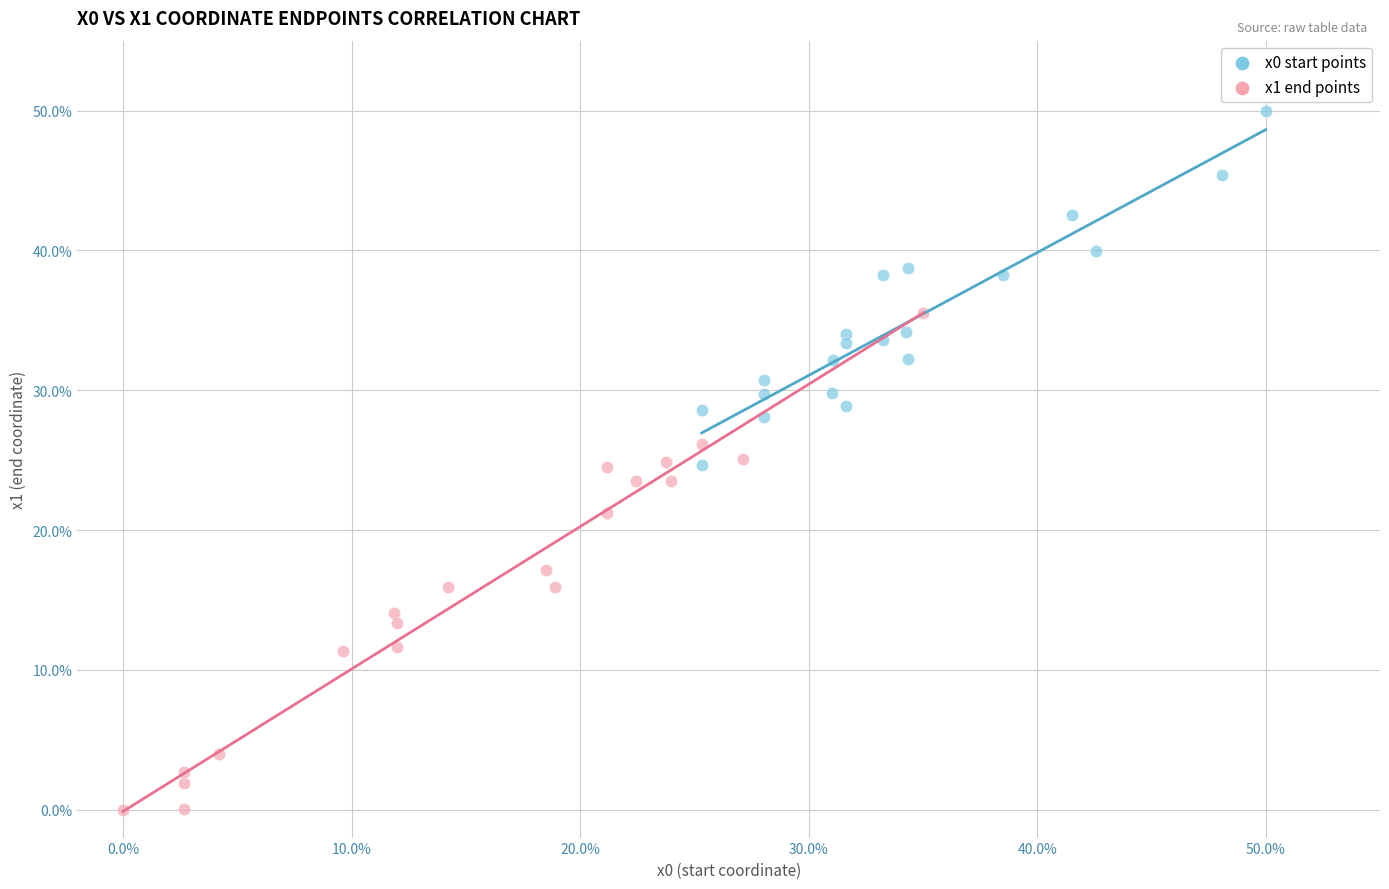

Which series reaches the minimum Y coordinate?

x1 end points